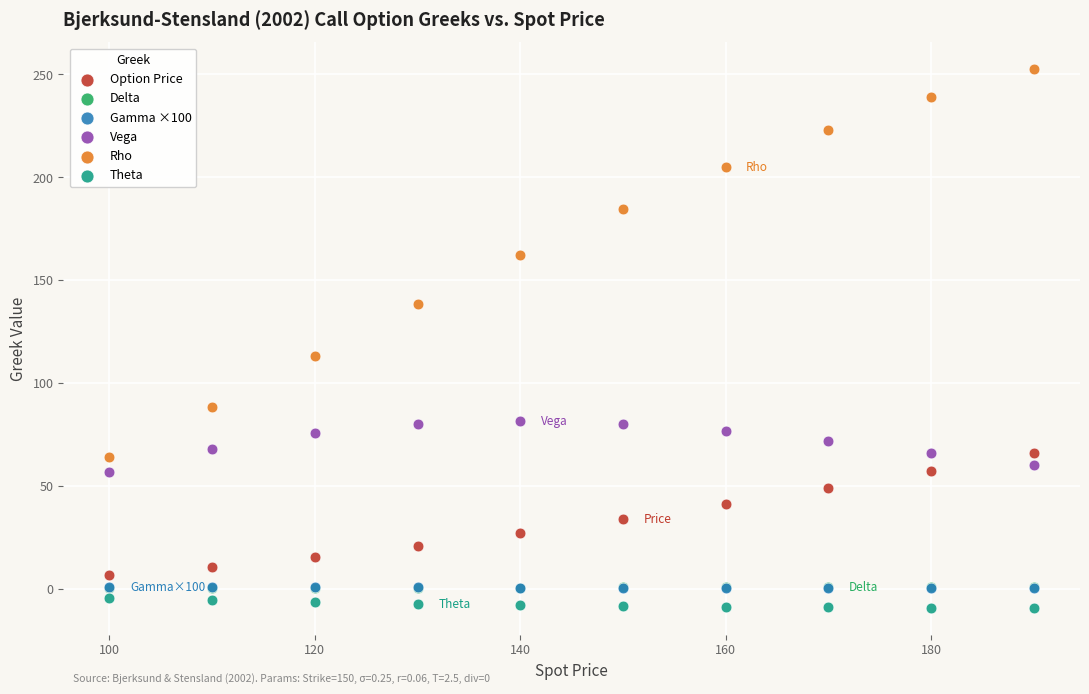

Which series reaches the minimum Y coordinate?

Theta